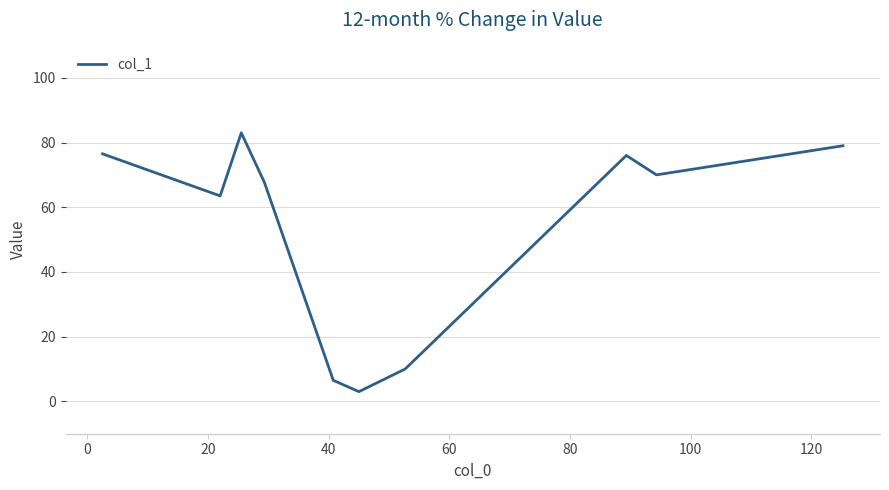

What is the maximum value shown in the chart?

83.0